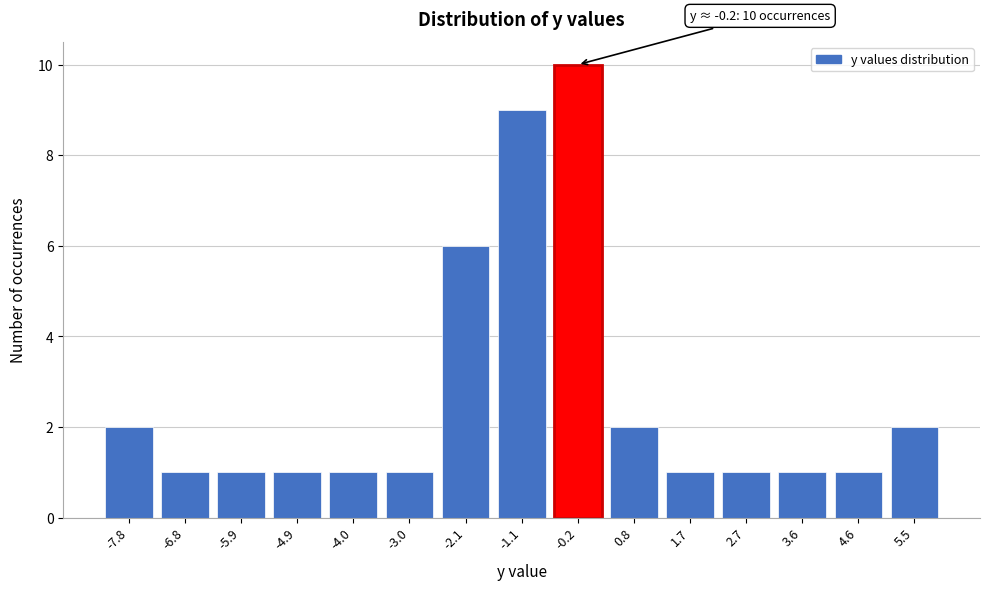

Reading left to right, transcribe all the data shown in this chart.

-7.8=2	-6.8=1	-5.9=1	-4.9=1	-4.0=1	-3.0=1	-2.1=6	-1.1=9	-0.2=10	0.8=2	1.7=1	2.7=1	3.6=1	4.6=1	5.5=2